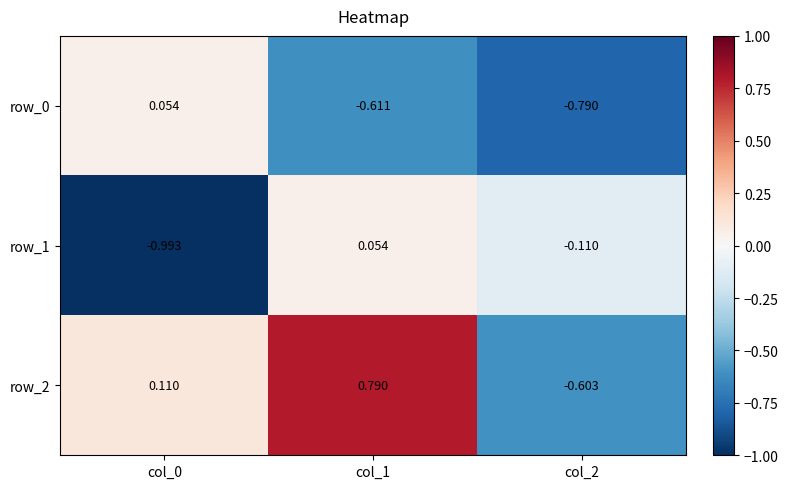

The value of row_0 at col_1 is -0.3. True or false?

False